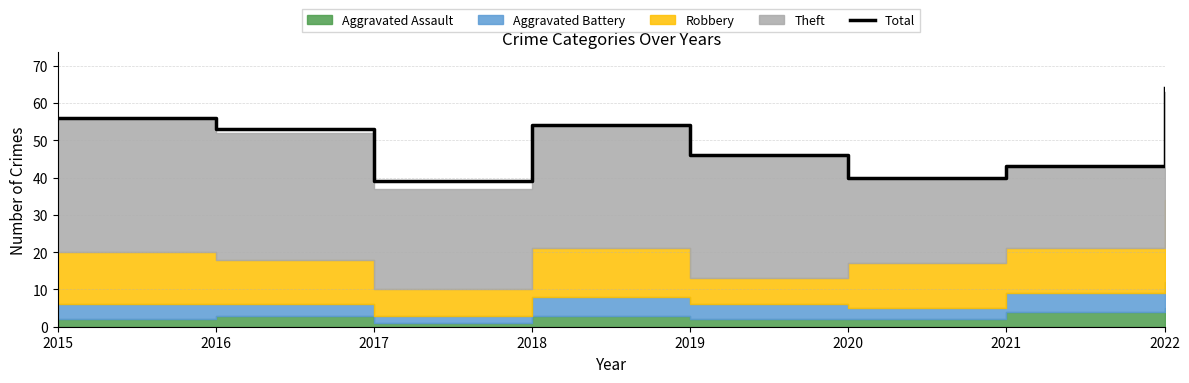

What is the value of the 8th point from the left?

64